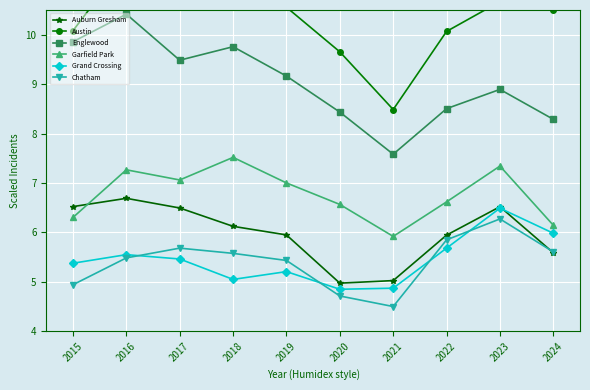

What is the approximate value of Grand Crossing at 2024?

6.0